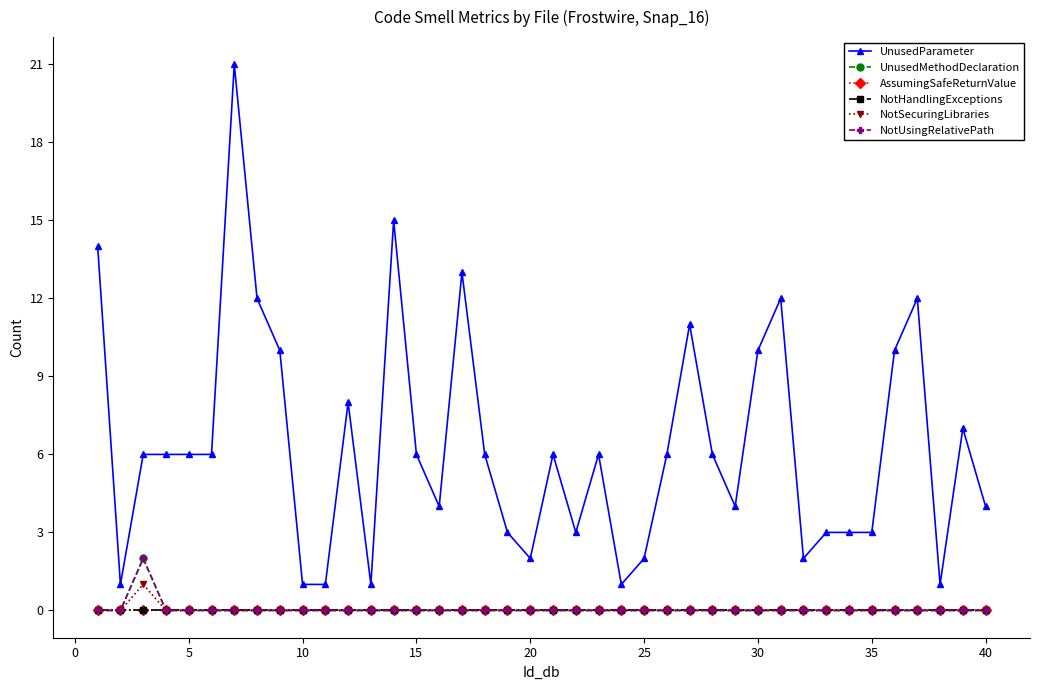

Is this an area chart (filled region under the line)?

No